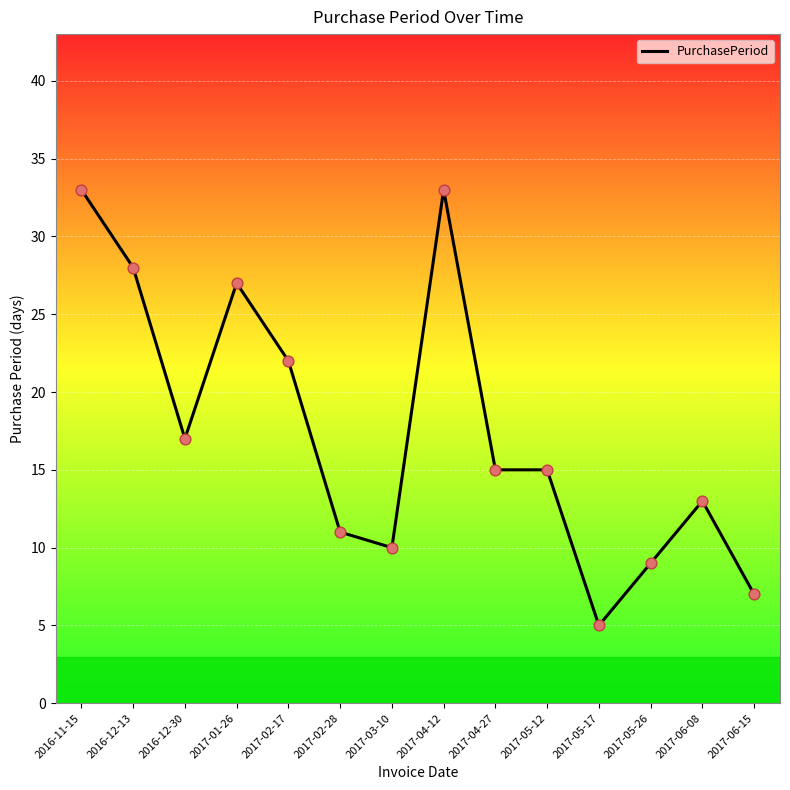

Which has a higher value, 2016-12-30 or 2016-12-13?

2016-12-13